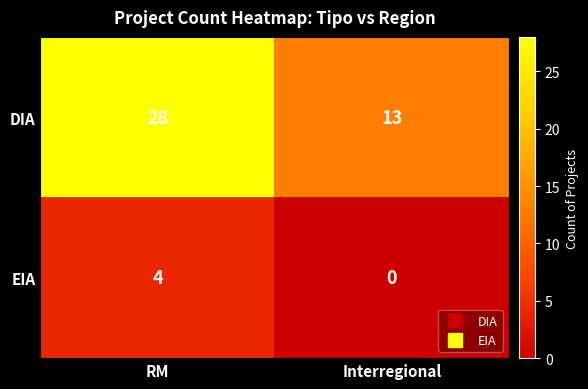

What is the difference between the DIA values at RM and Interregional?

15